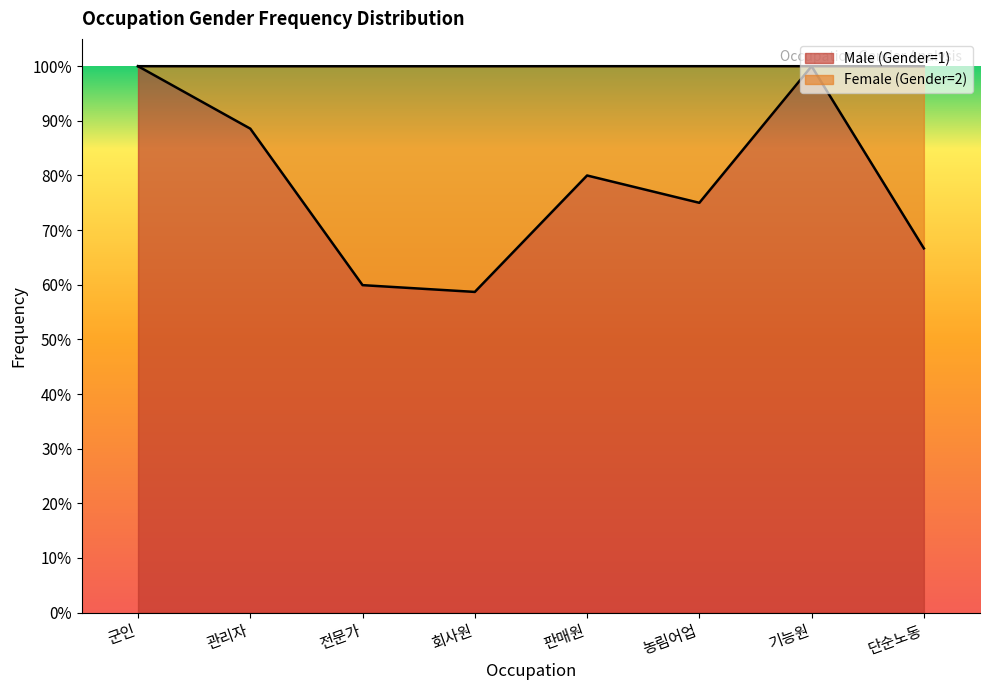

List the labels in order of value, smallest first.

회사원, 전문가, 단순노동, 농림어업, 판매원, 관리자, 군인, 기능원